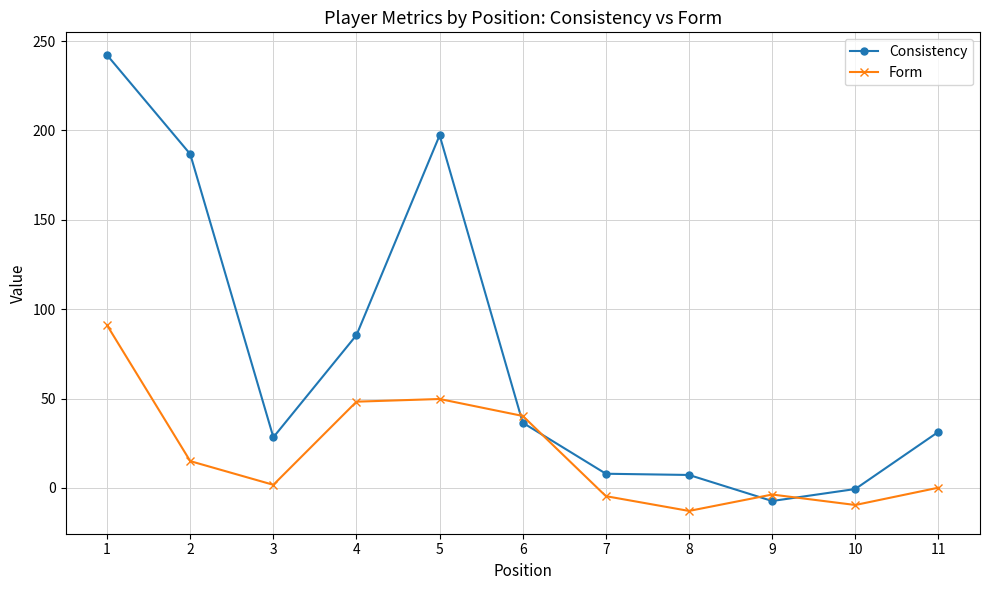

Does the chart display data point markers on the line(s)?

Yes